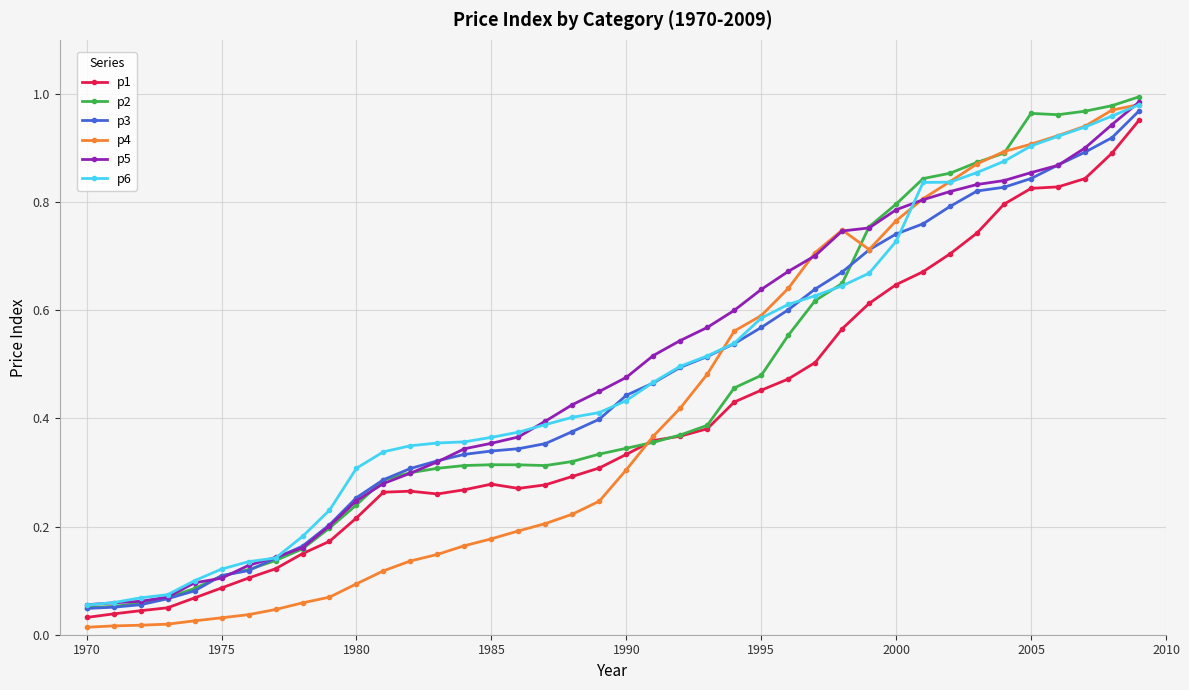

True or false: p4 has more than 0 interior local peaks.

True